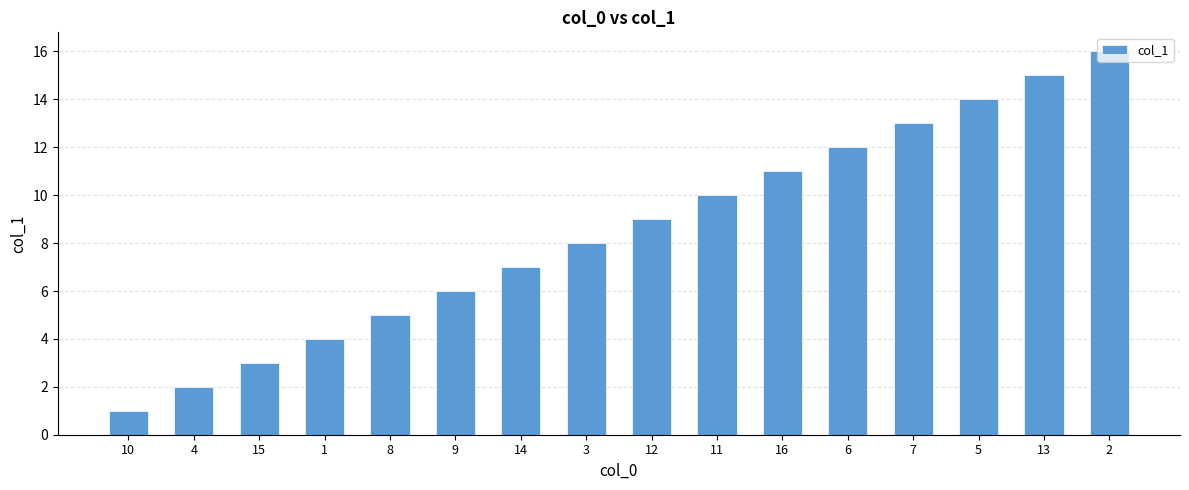

List the labels in order of value, largest first.

2, 13, 5, 7, 6, 16, 11, 12, 3, 14, 9, 8, 1, 15, 4, 10